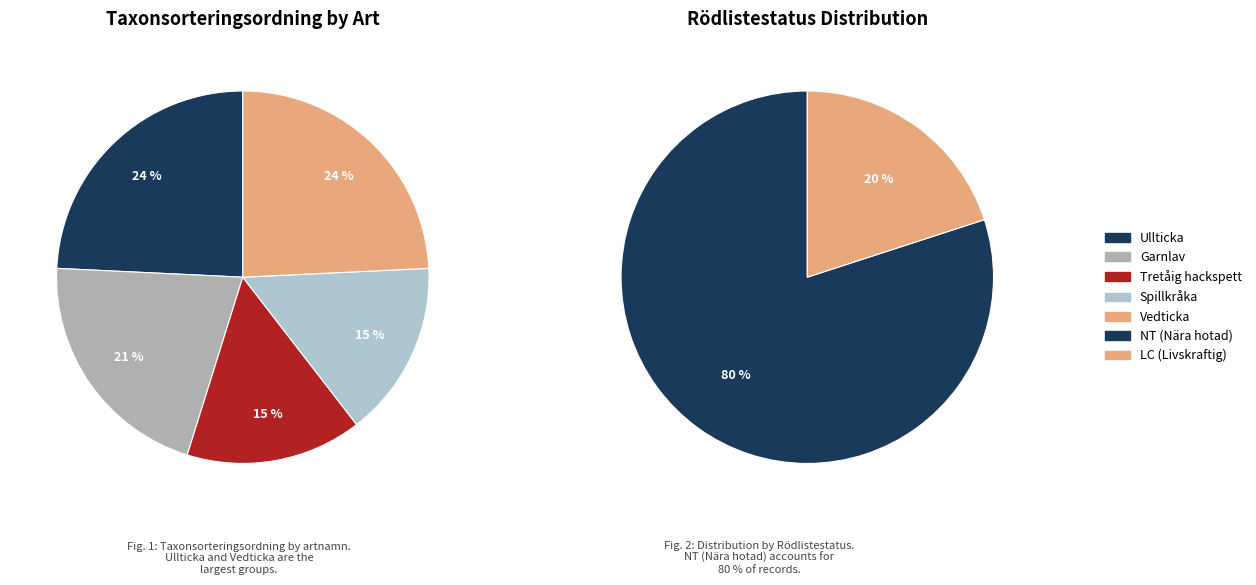

Do Garnlav and Vedticka together represent more than half of the pie?

No